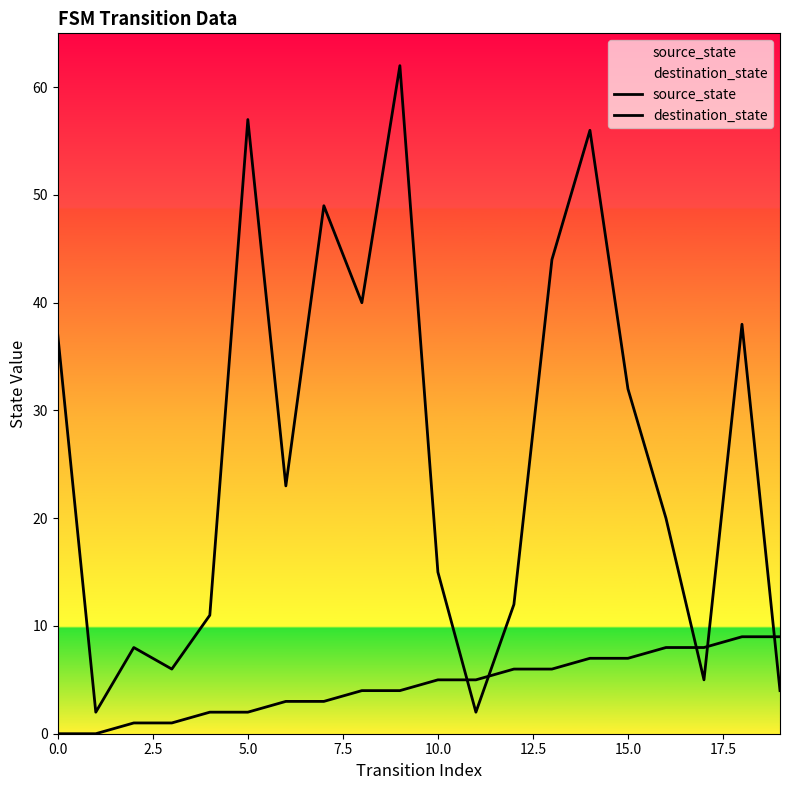

Count the number of data series in this chart.

2